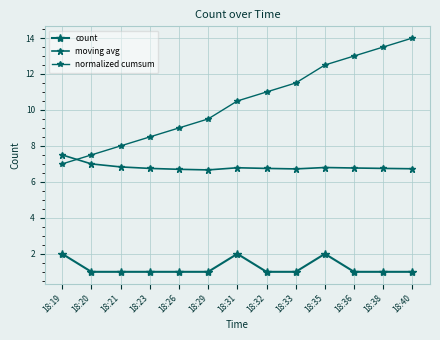

Does the chart have visible grid lines?

Yes